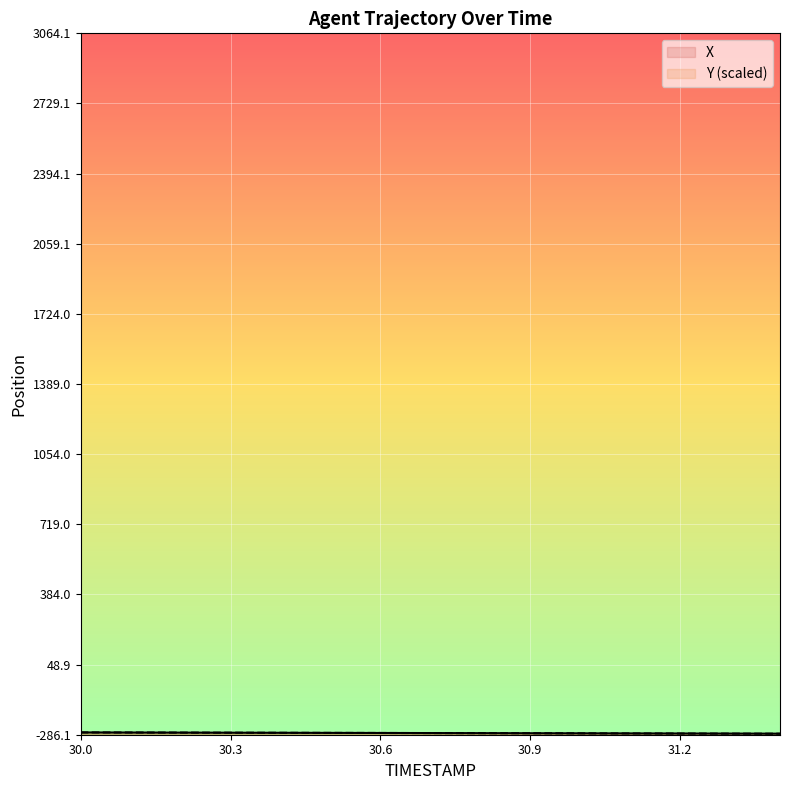

How many data points in X are above -278?

7